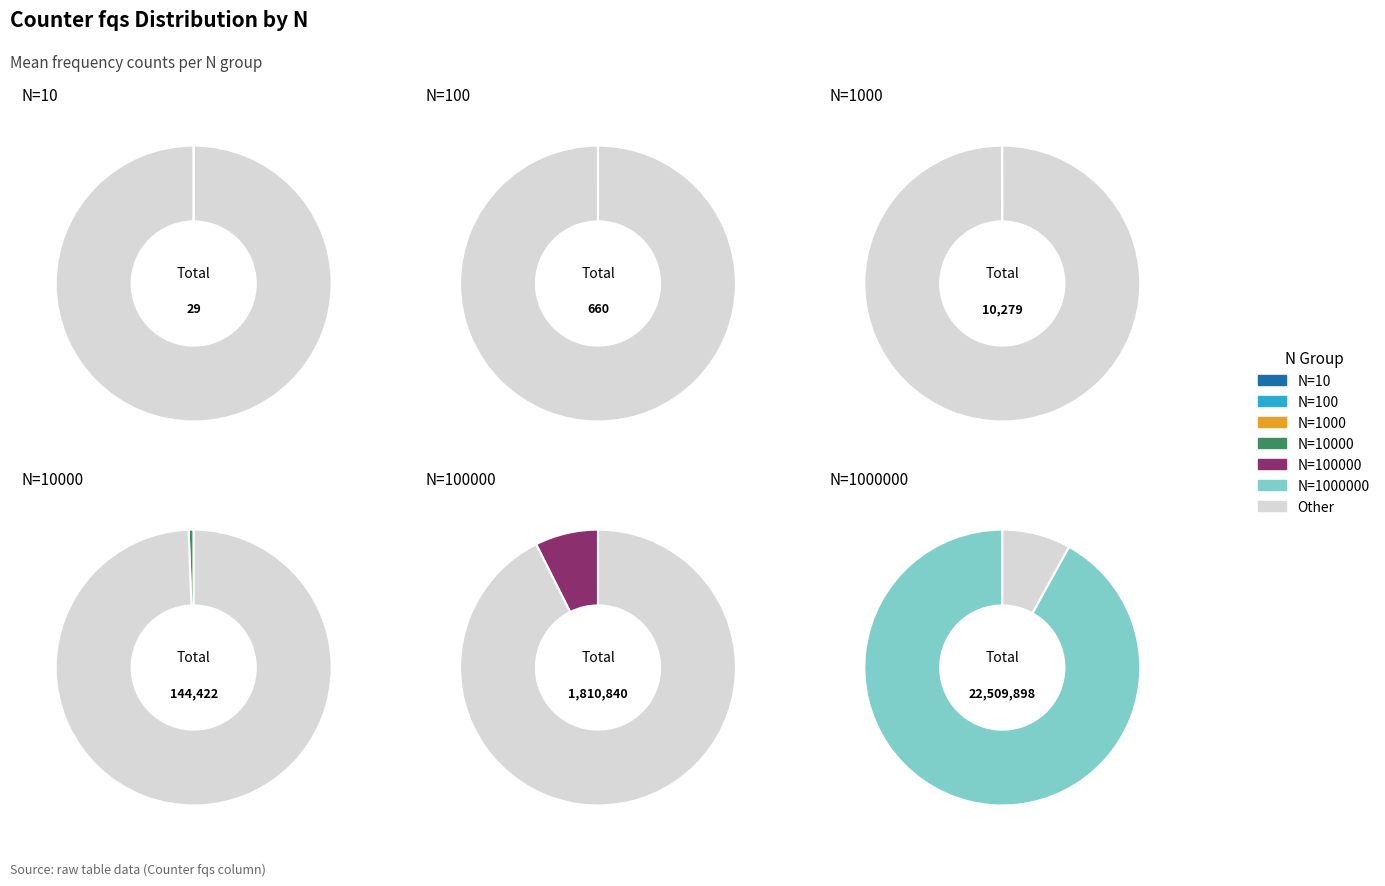

Is it true that N=100 is 0% of the pie?

True